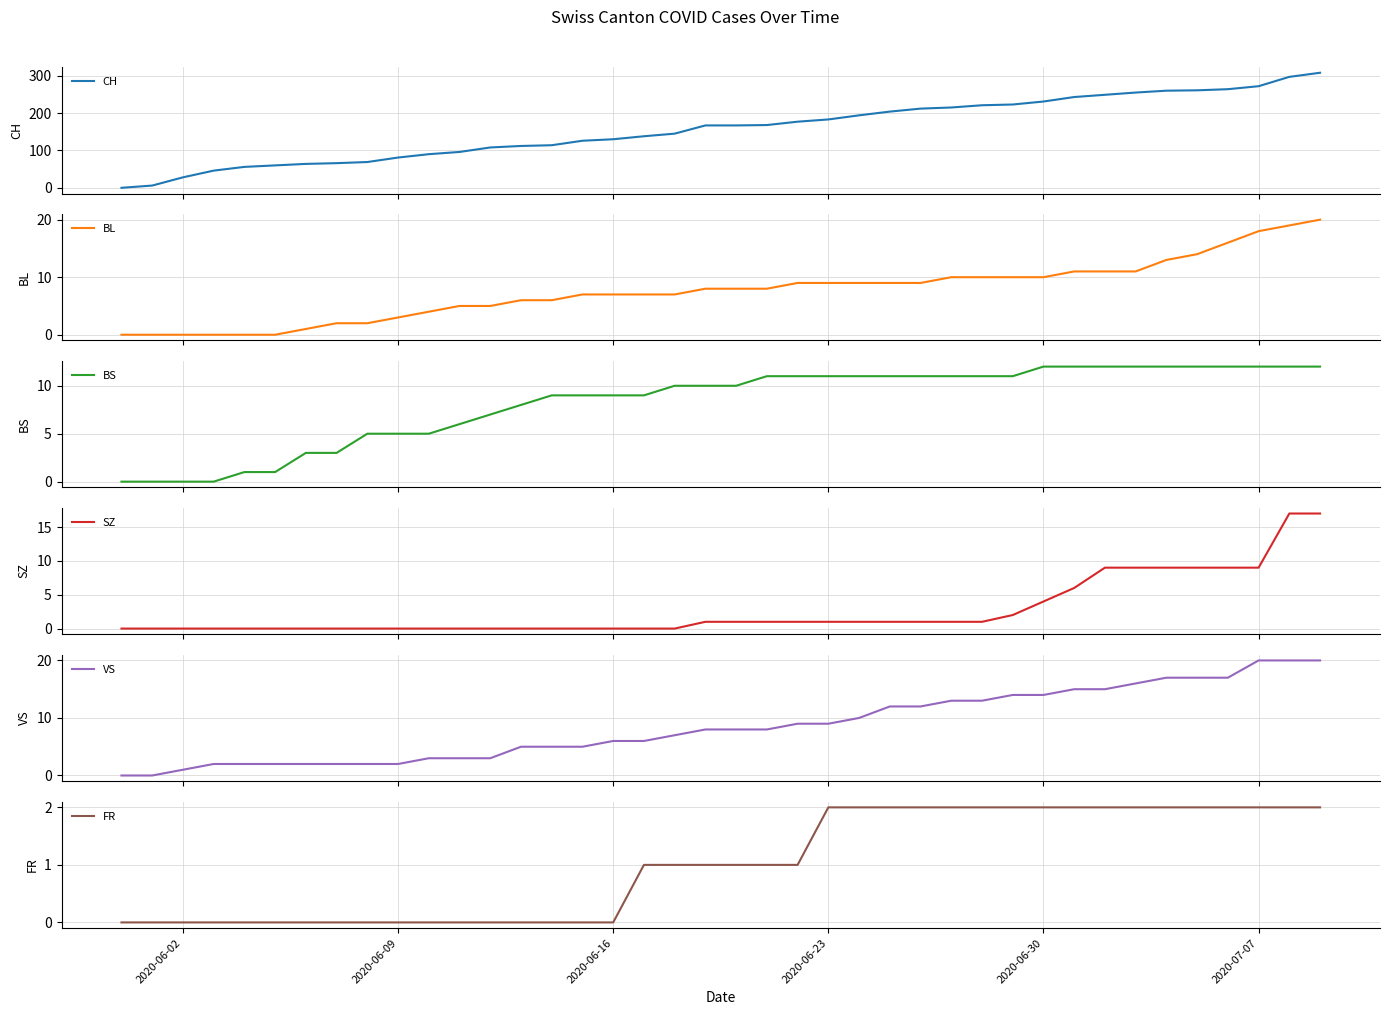

True or false: VS and SZ intersect in this chart.

False